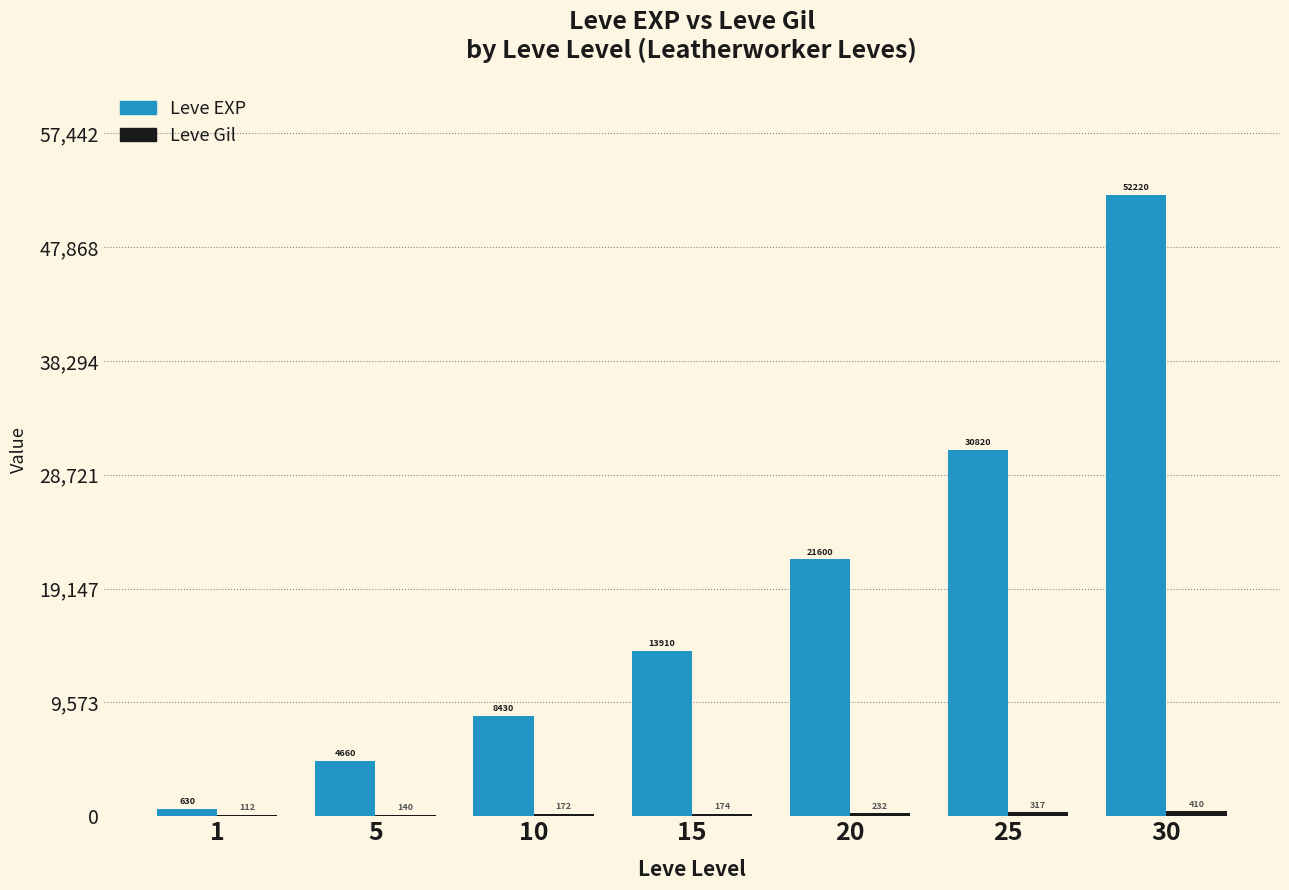

What is the sum of the Leve EXP values at 25 and 1?

31450